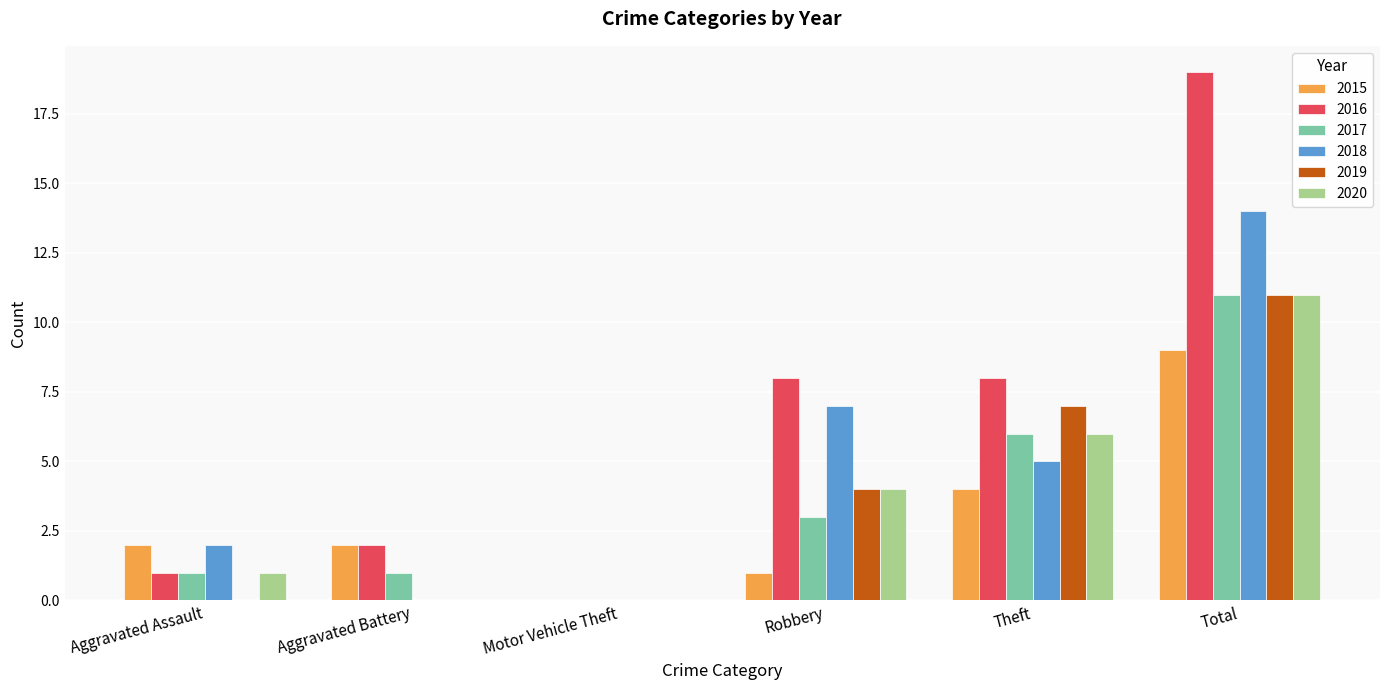

Reading left to right, list all the values displayed in this chart.

2015: 2	2	0	1	4	9
2016: 1	2	0	8	8	19
2017: 1	1	0	3	6	11
2018: 2	0	0	7	5	14
2019: 0	0	0	4	7	11
2020: 1	0	0	4	6	11